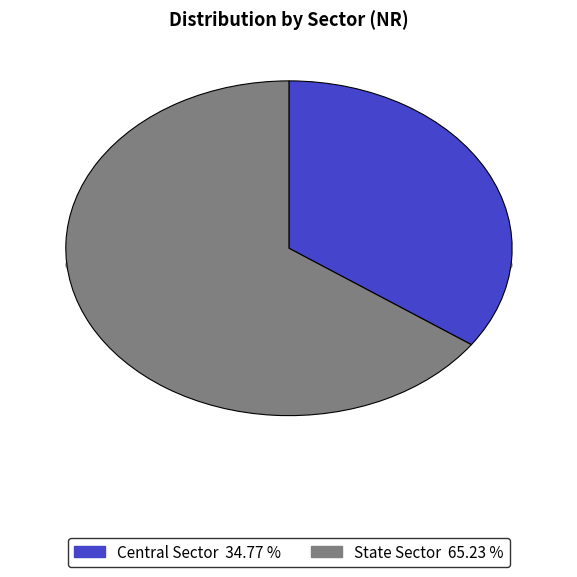

Is there a majority slice in this chart?

Yes